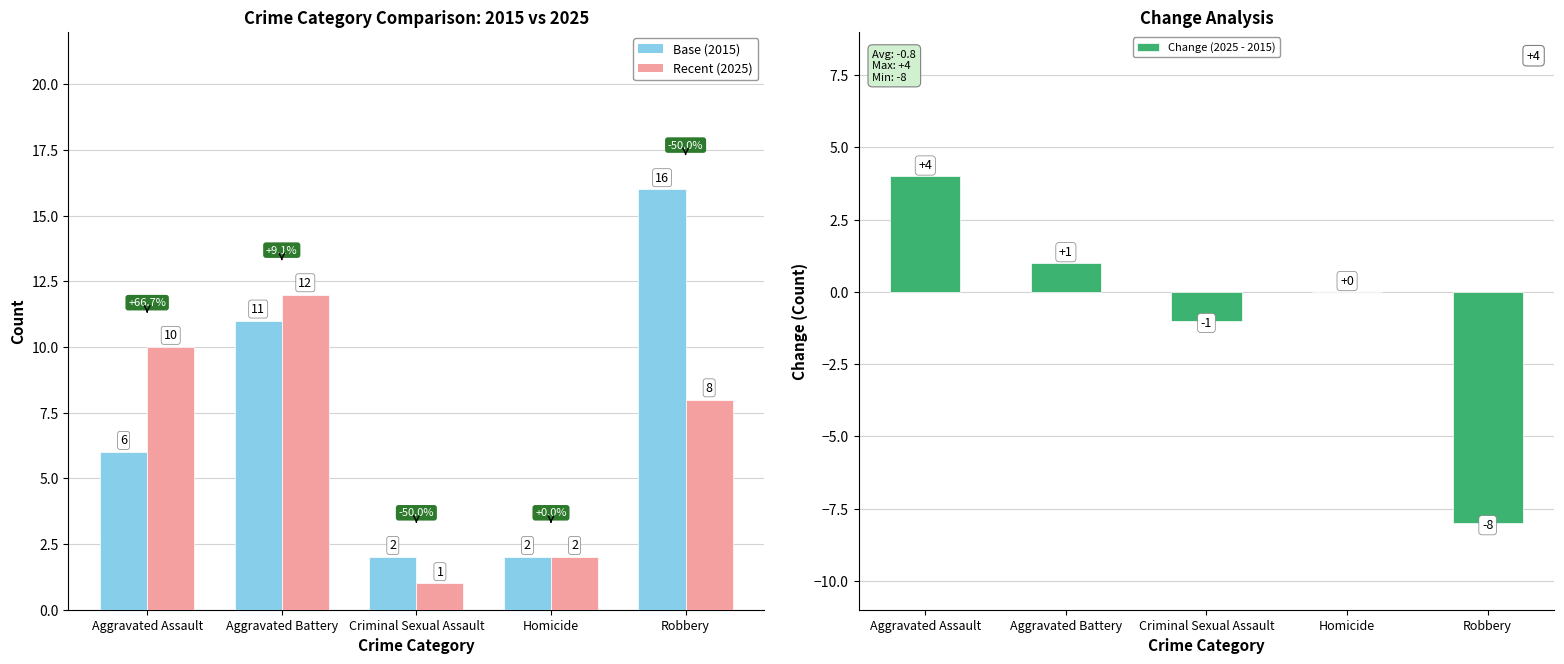

How many groups of bars are there?

5